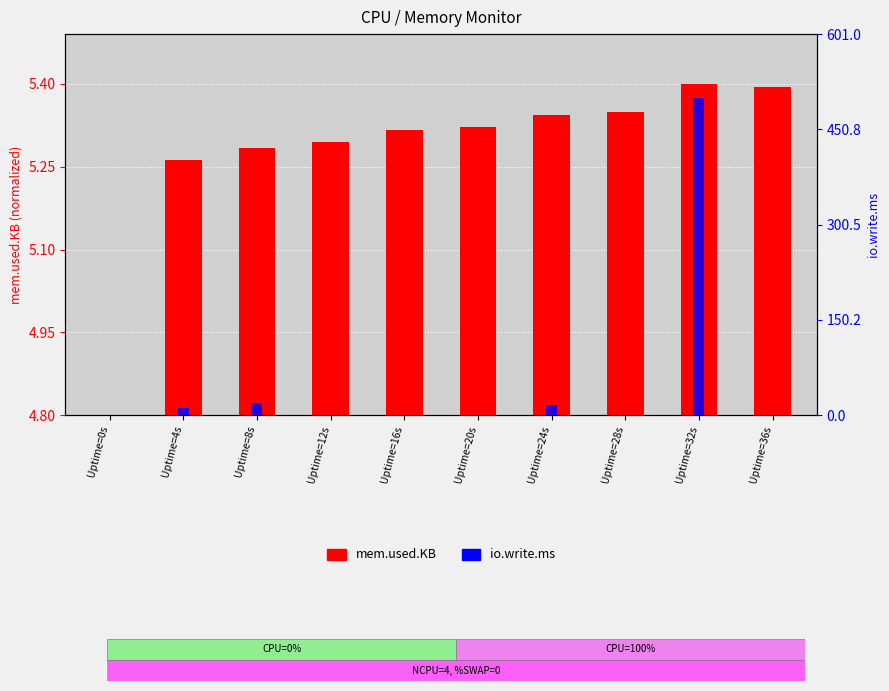

True or false: io.write.ms has a value of 0.0 at Uptime=16s.

True